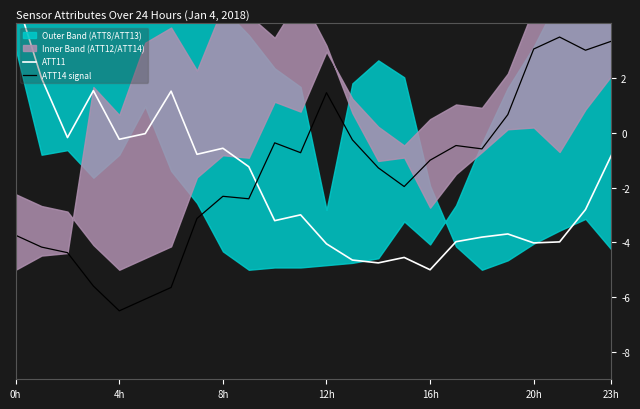

What is the difference between the ATT14 signal values at 22 and 11?

3.7